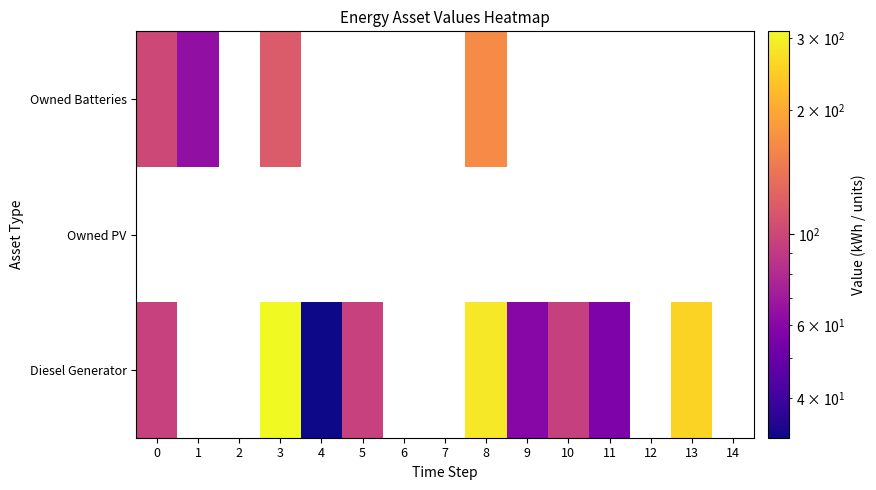

What is the greatest value displayed?

311.0